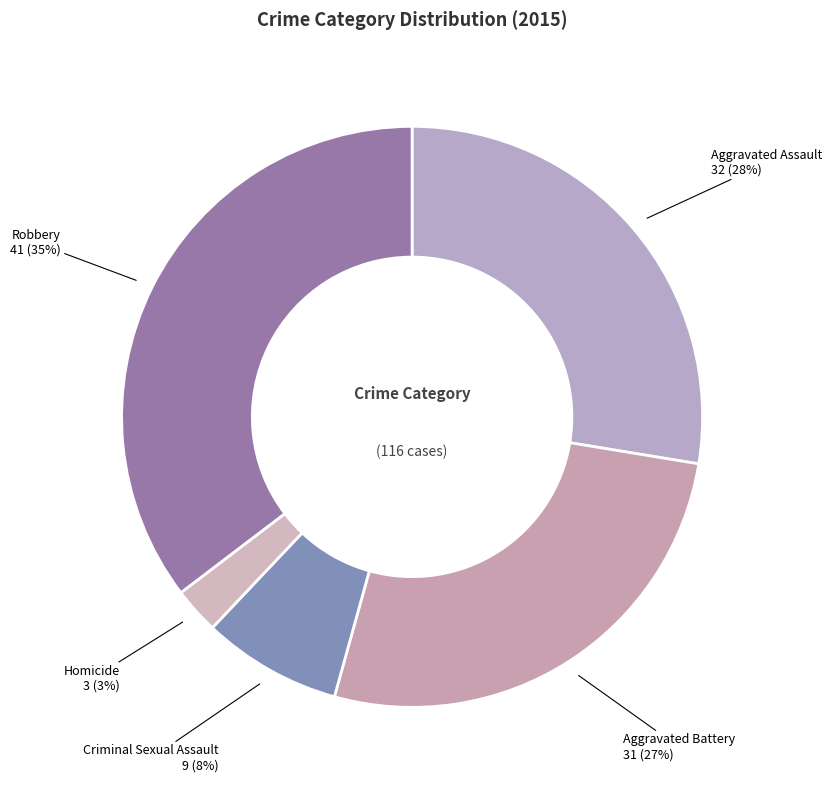

Approximately how many times larger is the value at Aggravated Battery compared to Aggravated Assault?

1.0